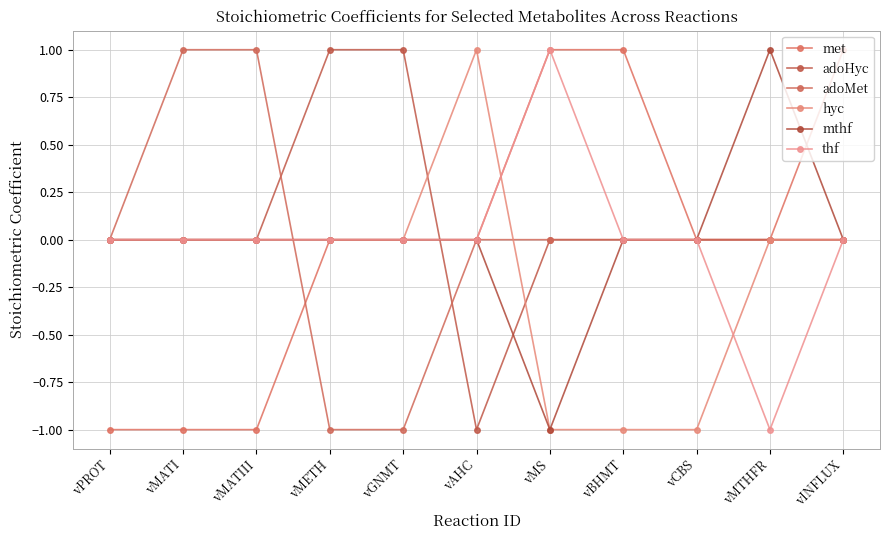

Which has a higher value, vBHMT or vMETH?

vBHMT